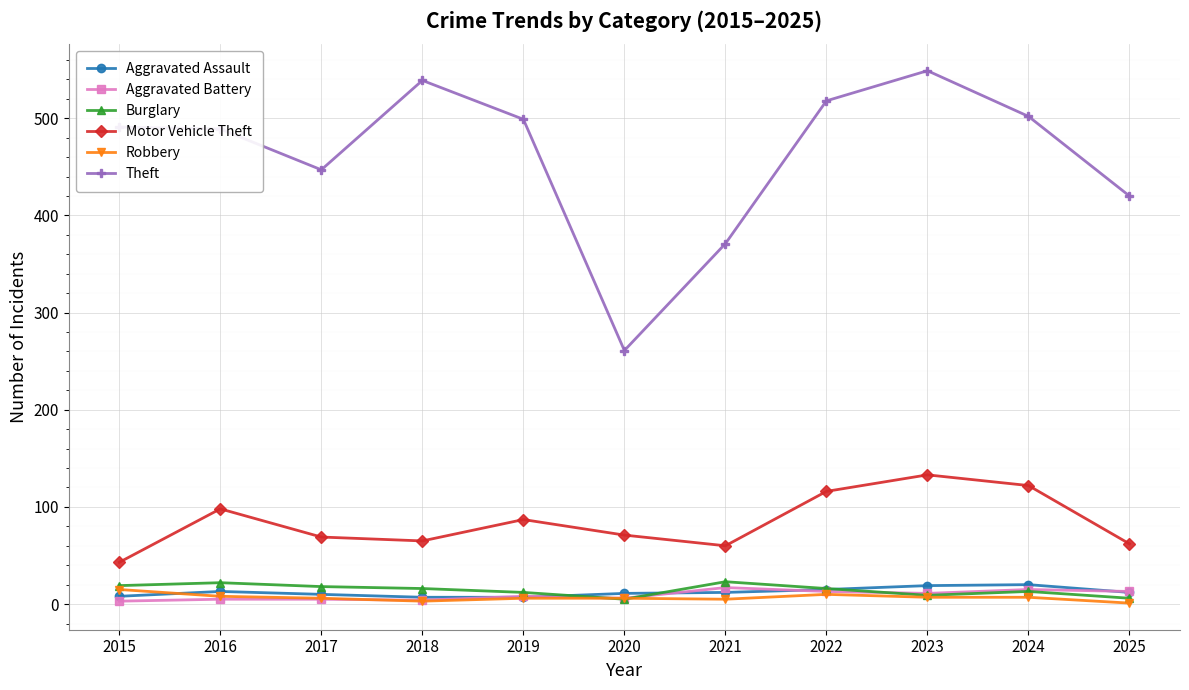

How many interior local valleys does the Theft series have?

2